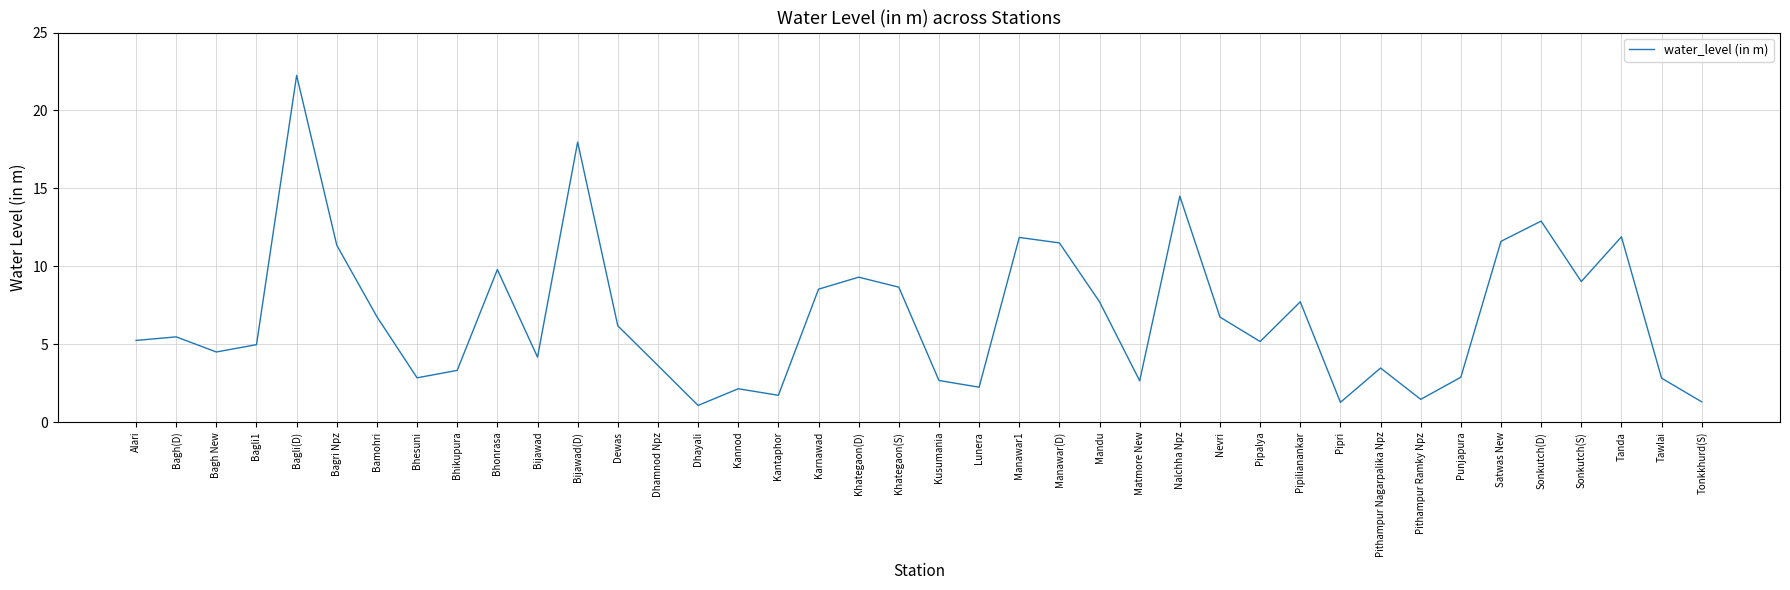

The value at Kantaphor is 2.8. True or false?

False